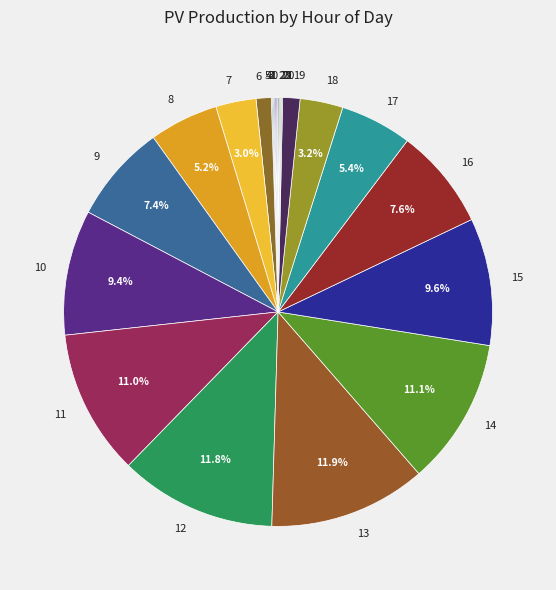

Does any single category account for the majority?

No